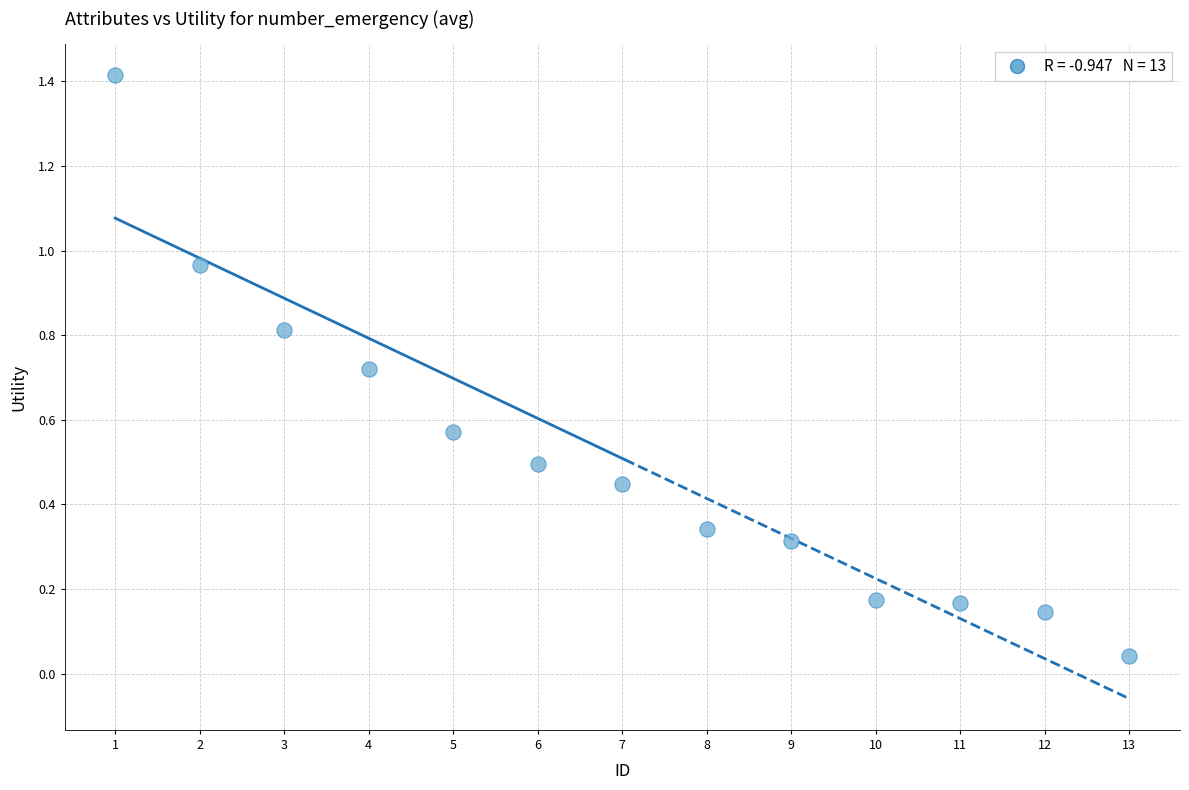

What is the range of X values (max minus min)?

12.0